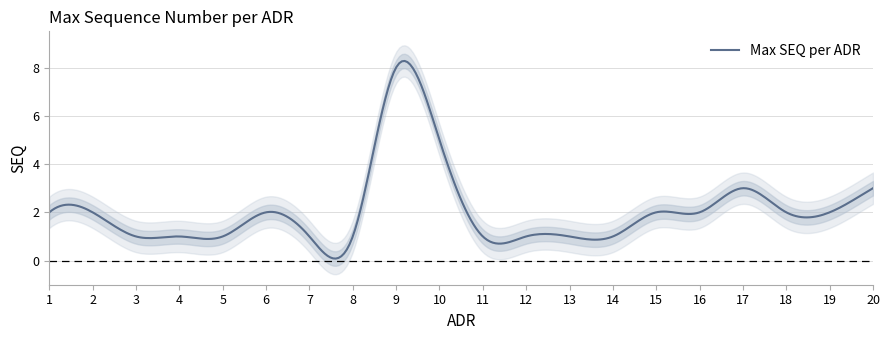

How many points are higher than both their immediate neighbors (excluding endpoints)?

3